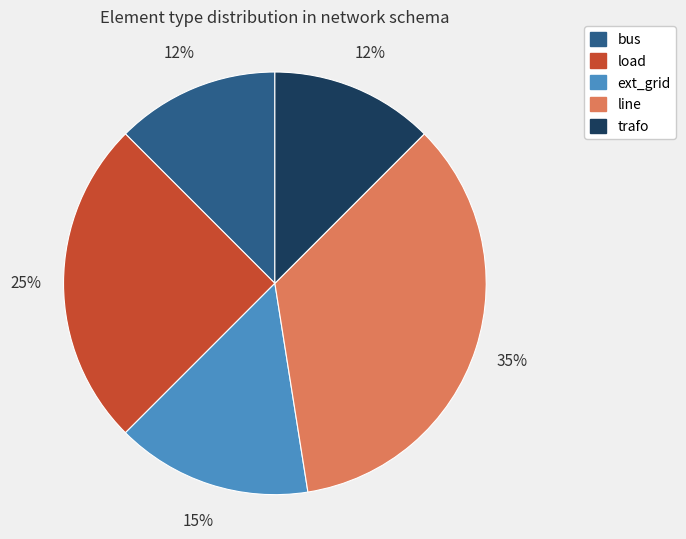

To the nearest percent, what is the combined percentage of ext_grid and load?

40%